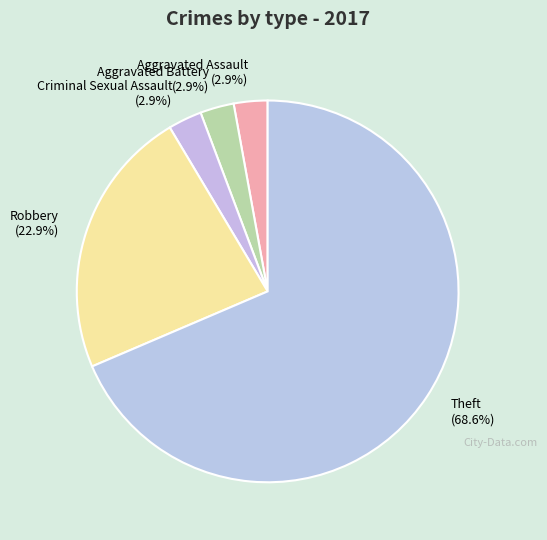

The Robbery slice represents 17% of the pie. True or false?

False